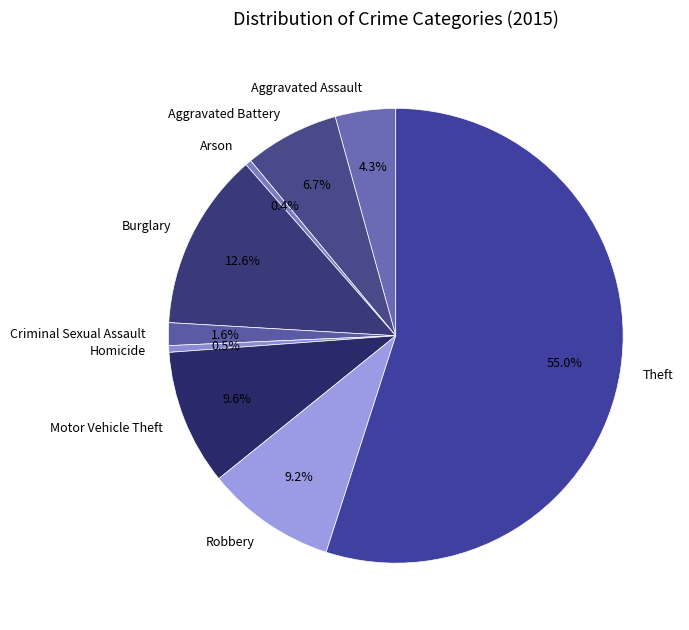

Which category has the biggest portion of the pie?

Theft